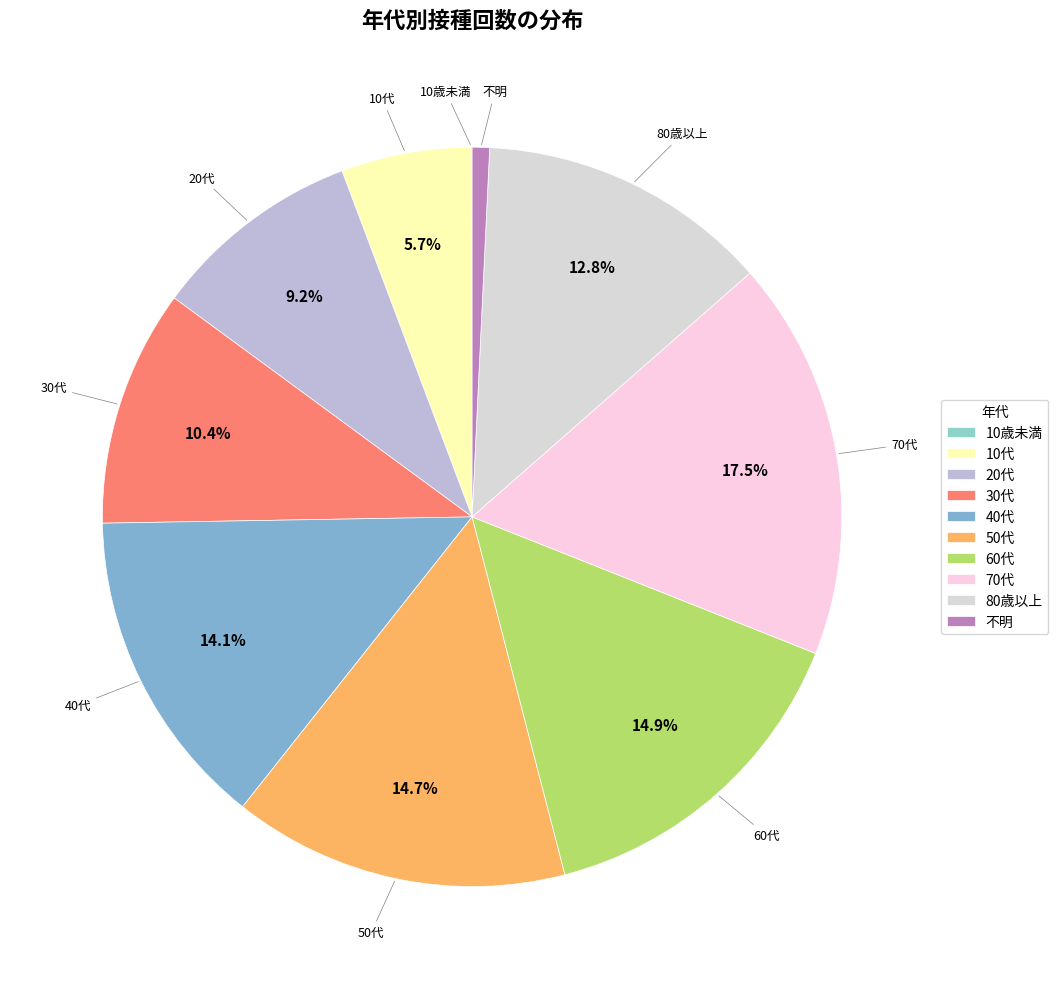

Does 20代 account for over 50% of the chart?

No